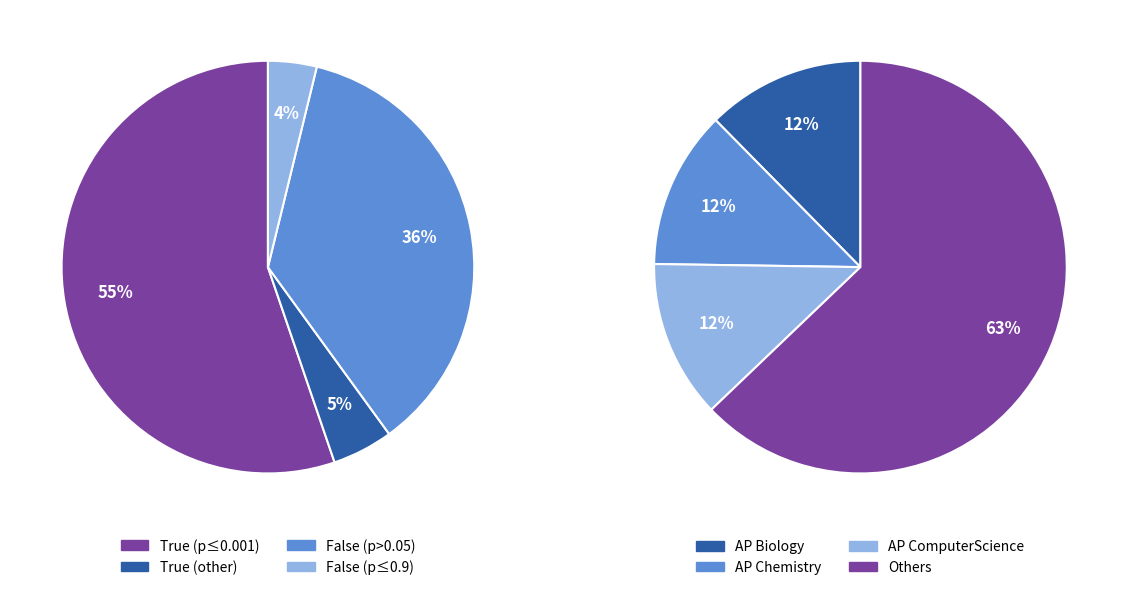

To the nearest percent, what percentage of the pie is True?

60%